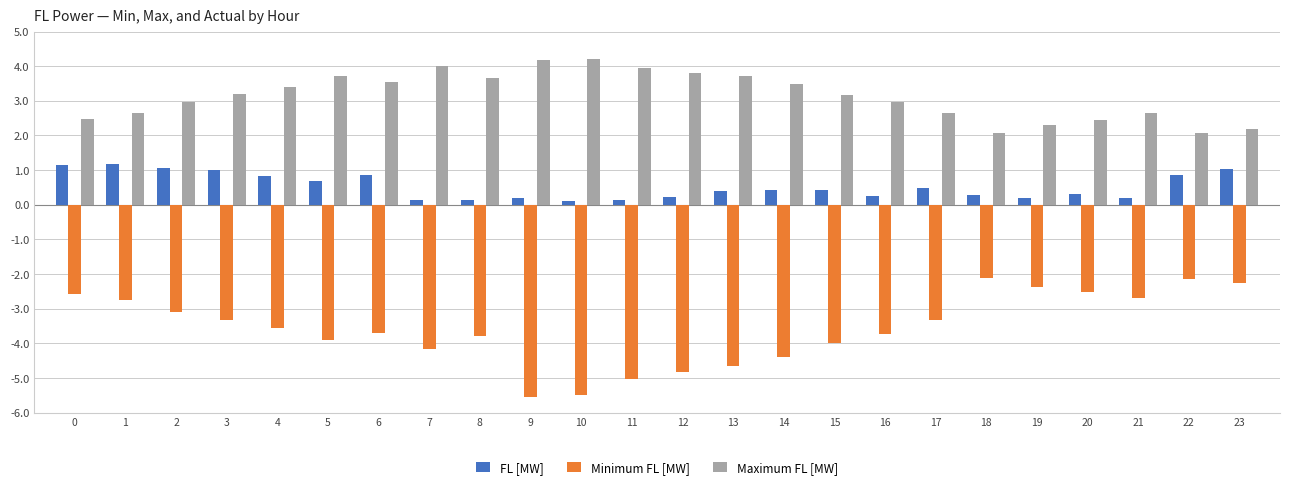

What is the value of the FL [MW] bar at the 20th from the left?

0.2